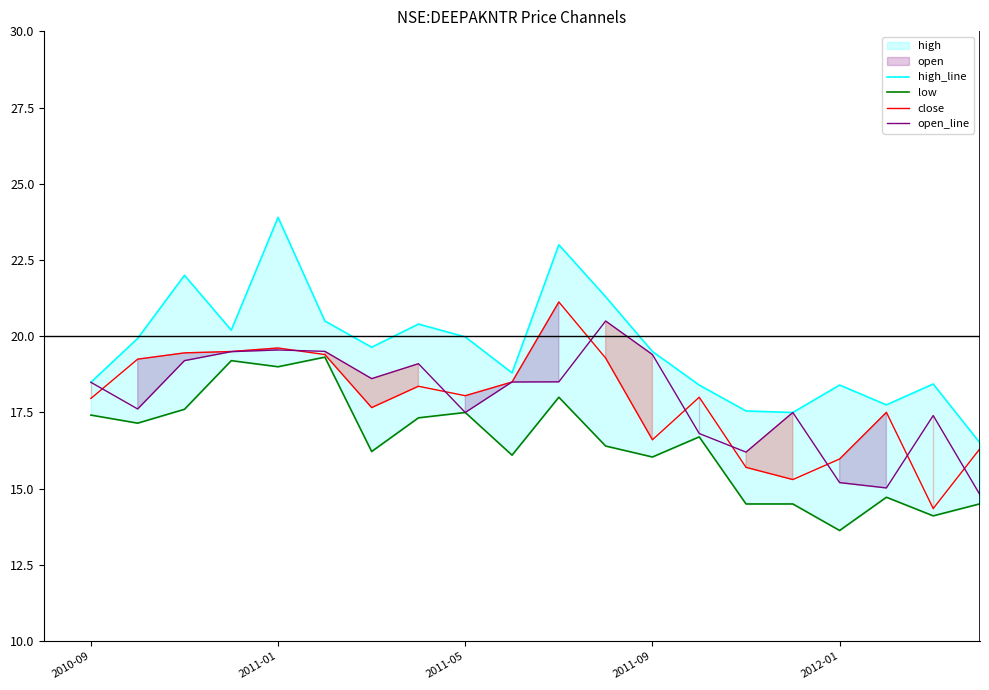

At how many categories does at least one series exceed 22?

2